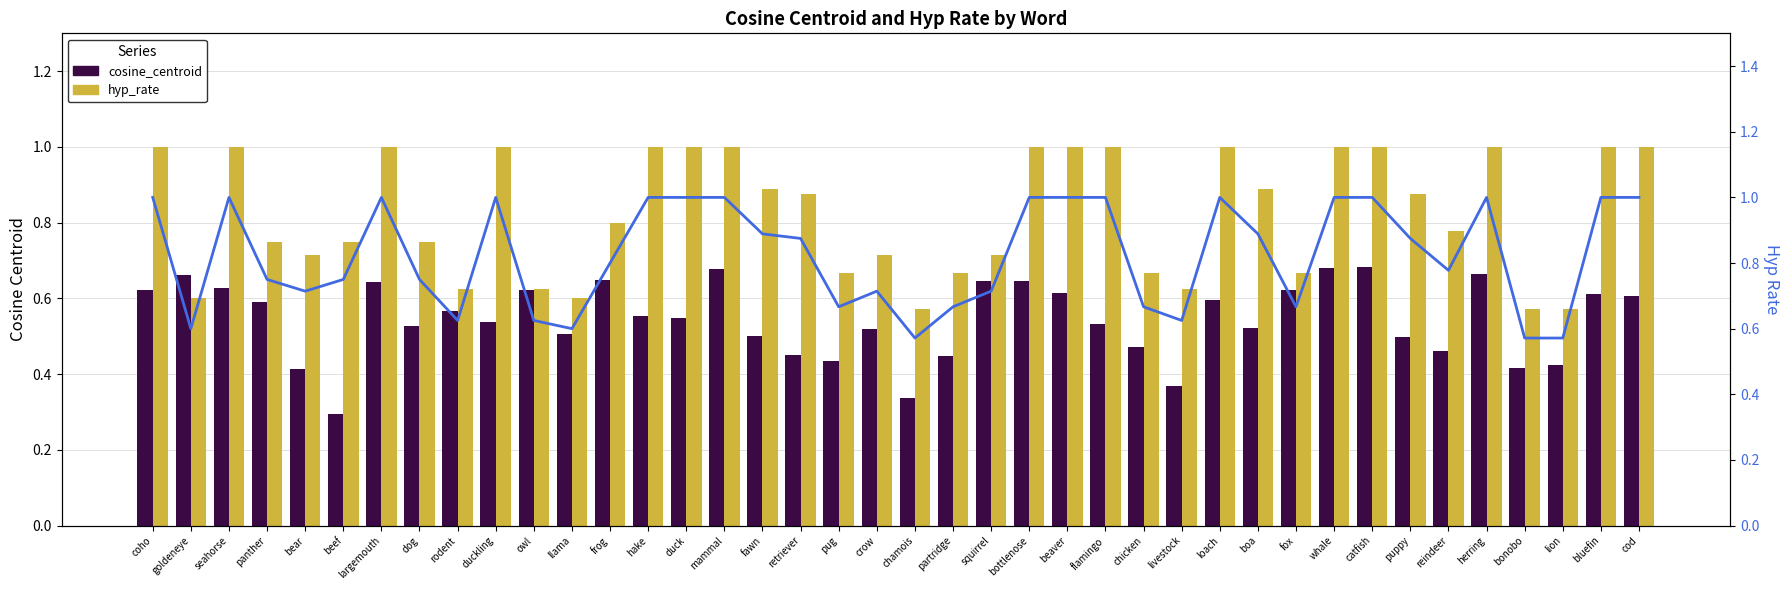

Reading right to left, what are all the values shown in this chart?

cosine_centroid: cod=0.6	bluefin=0.6	lion=0.4	bonobo=0.4	herring=0.7	reindeer=0.5	puppy=0.5	catfish=0.7	whale=0.7	fox=0.6	boa=0.5	loach=0.6	livestock=0.4	chicken=0.5	flamingo=0.5	beaver=0.6	bottlenose=0.6	squirrel=0.6	partridge=0.4	chamois=0.3	crow=0.5	pug=0.4	retriever=0.5	fawn=0.5	mammal=0.7	duck=0.5	hake=0.6	frog=0.6	llama=0.5	owl=0.6	duckling=0.5	rodent=0.6	dog=0.5	largemouth=0.6	beef=0.3	bear=0.4	panther=0.6	seahorse=0.6	goldeneye=0.7	coho=0.6
hyp_rate: cod=1.0	bluefin=1.0	lion=0.6	bonobo=0.6	herring=1.0	reindeer=0.8	puppy=0.9	catfish=1.0	whale=1.0	fox=0.7	boa=0.9	loach=1.0	livestock=0.6	chicken=0.7	flamingo=1.0	beaver=1.0	bottlenose=1.0	squirrel=0.7	partridge=0.7	chamois=0.6	crow=0.7	pug=0.7	retriever=0.9	fawn=0.9	mammal=1.0	duck=1.0	hake=1.0	frog=0.8	llama=0.6	owl=0.6	duckling=1.0	rodent=0.6	dog=0.8	largemouth=1.0	beef=0.8	bear=0.7	panther=0.8	seahorse=1.0	goldeneye=0.6	coho=1.0
hyp_rate (line): cod=1.0	bluefin=1.0	lion=0.6	bonobo=0.6	herring=1.0	reindeer=0.8	puppy=0.9	catfish=1.0	whale=1.0	fox=0.7	boa=0.9	loach=1.0	livestock=0.6	chicken=0.7	flamingo=1.0	beaver=1.0	bottlenose=1.0	squirrel=0.7	partridge=0.7	chamois=0.6	crow=0.7	pug=0.7	retriever=0.9	fawn=0.9	mammal=1.0	duck=1.0	hake=1.0	frog=0.8	llama=0.6	owl=0.6	duckling=1.0	rodent=0.6	dog=0.8	largemouth=1.0	beef=0.8	bear=0.7	panther=0.8	seahorse=1.0	goldeneye=0.6	coho=1.0